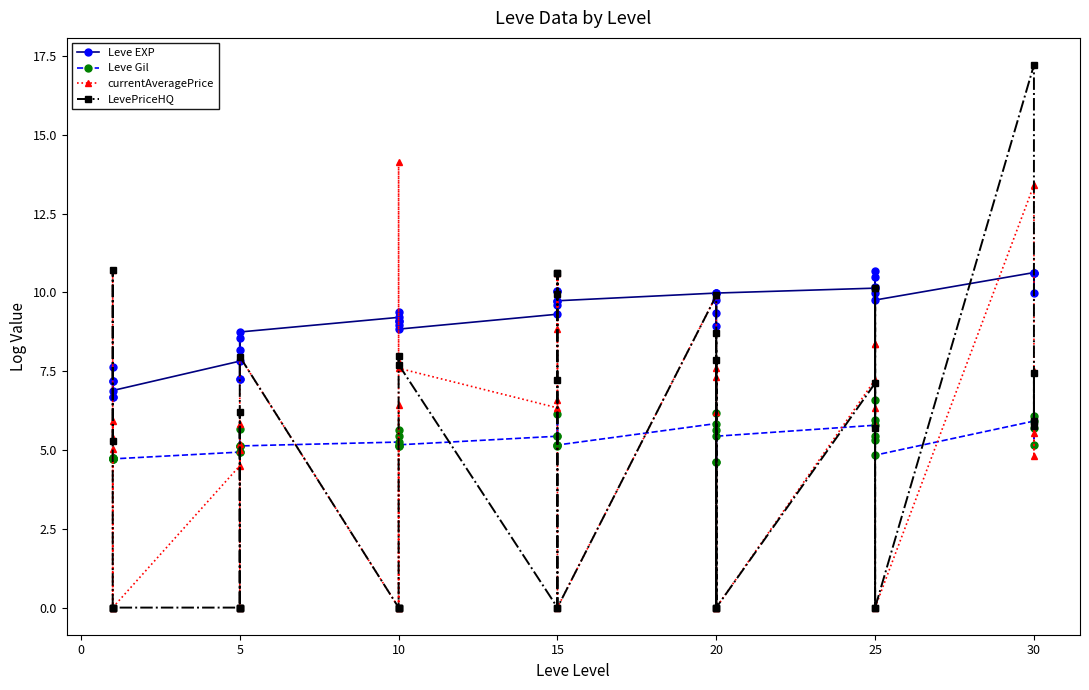

Rank the series by their maximum value, from highest to lowest.

LevePriceHQ, currentAveragePrice, Leve EXP, Leve Gil